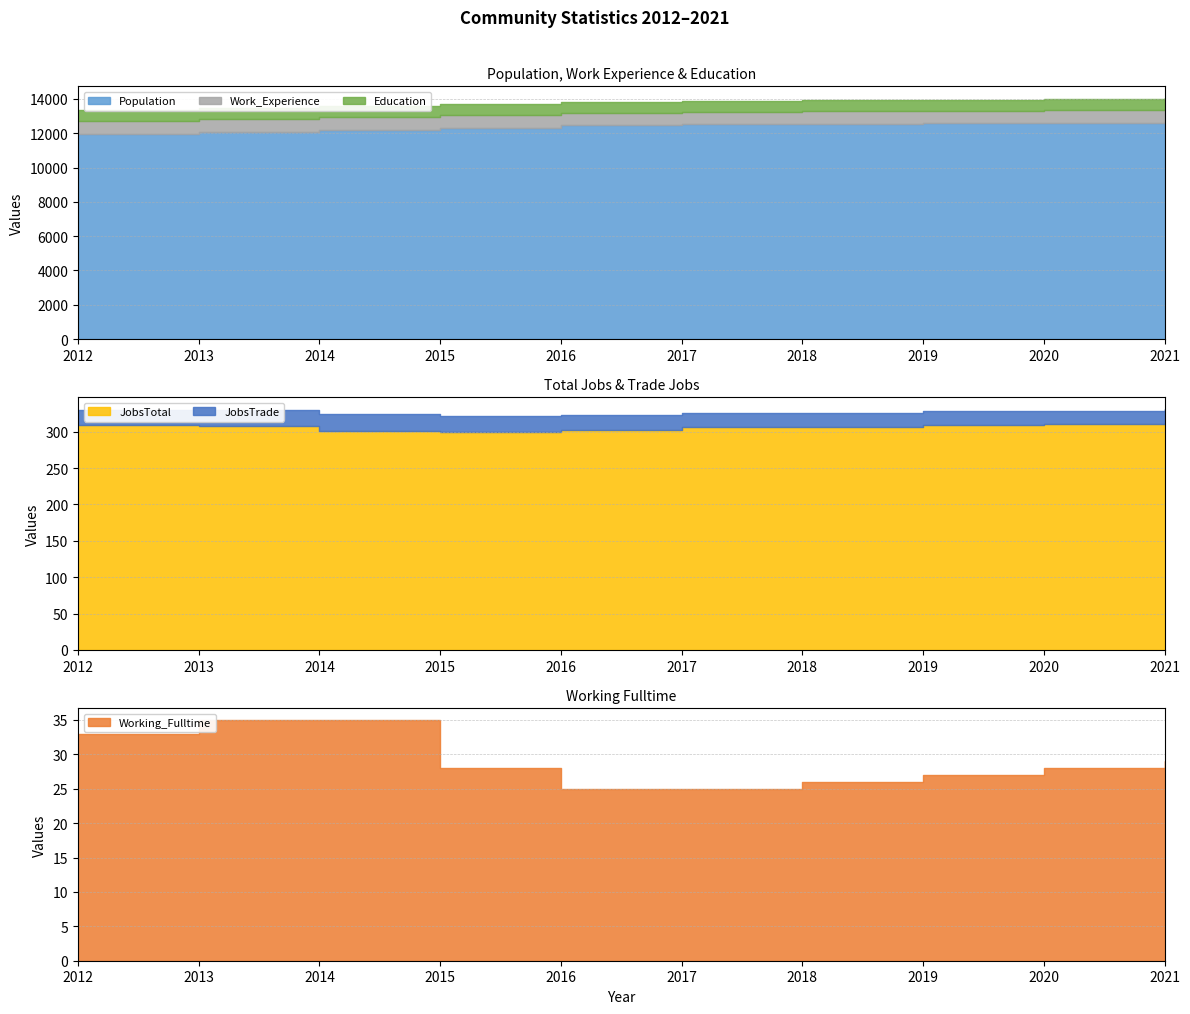

What is the sum of the Working_Fulltime values at 2021 and 2013?

64